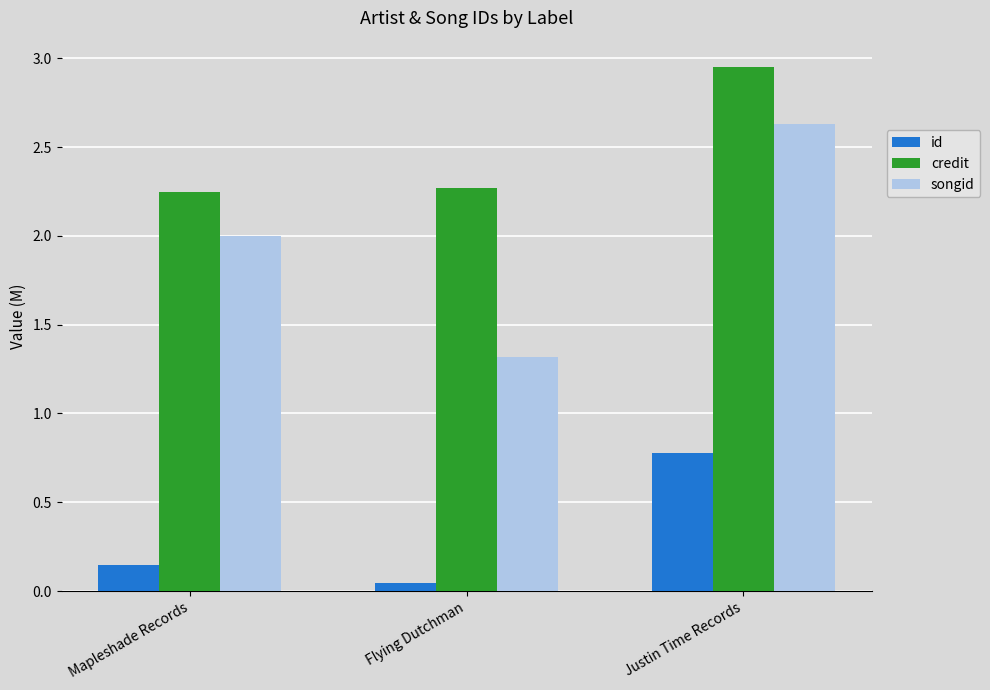

Which series changed the most between Flying Dutchman and Justin Time Records?

songid